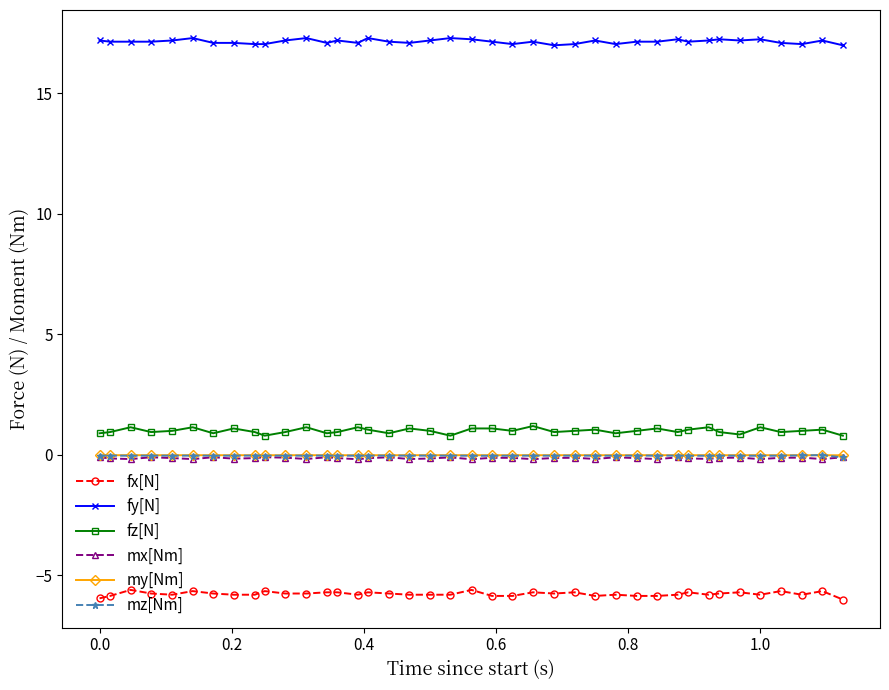

At how many categories does at least one series exceed 14?

40